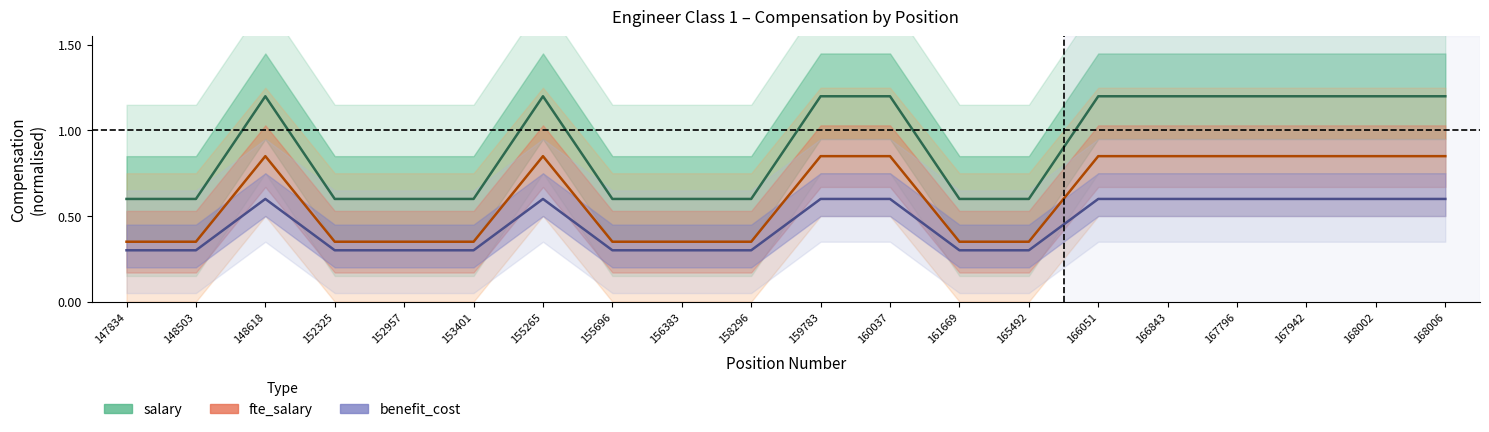

True or false: salary and fte_salary intersect in this chart.

False